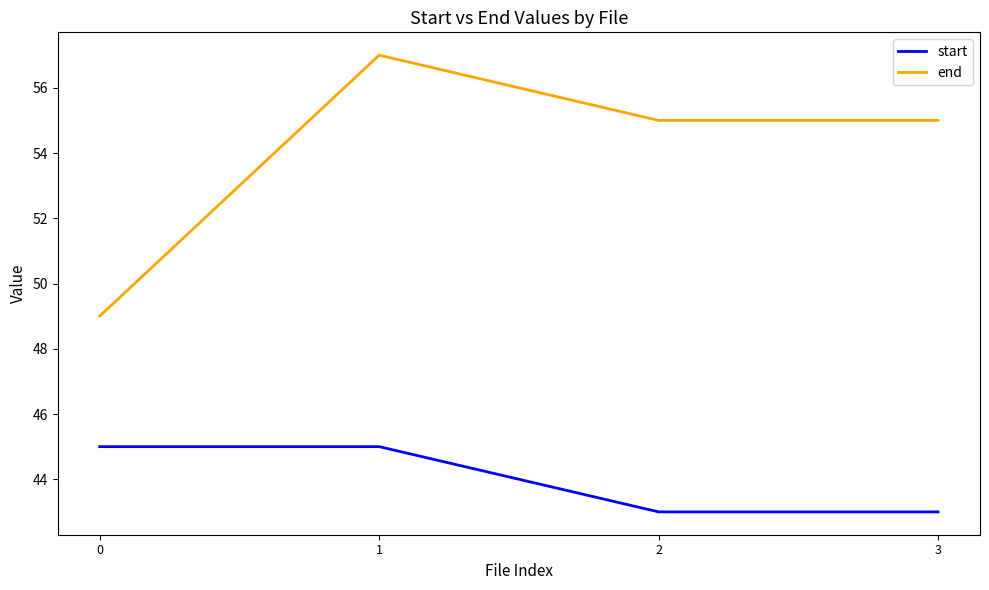

In end, how many points are higher than both neighbors (excluding endpoints)?

1